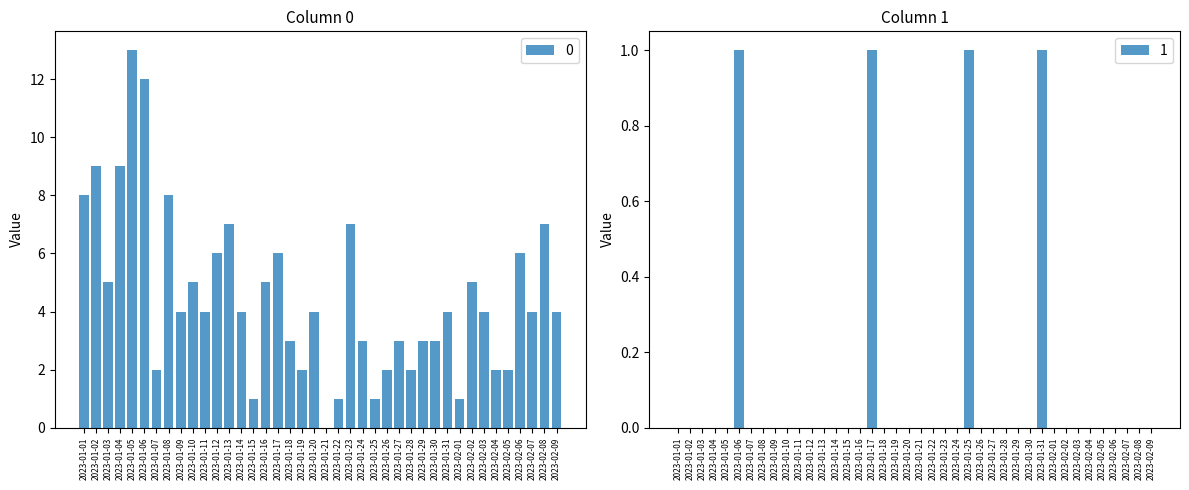

What is the label of the 38th bar from the right?

2023-01-03